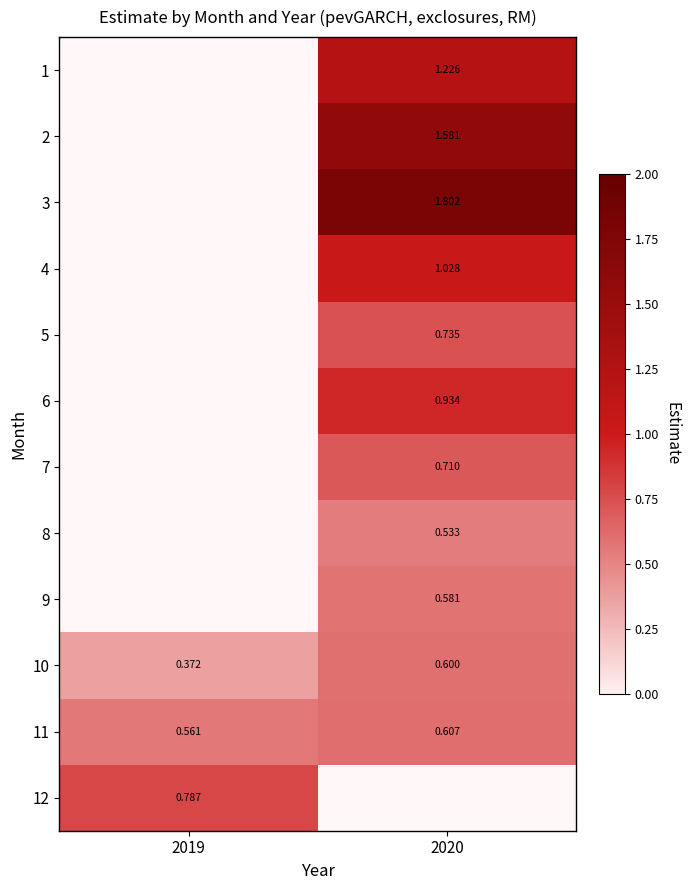

How many series are shown in this chart?

12